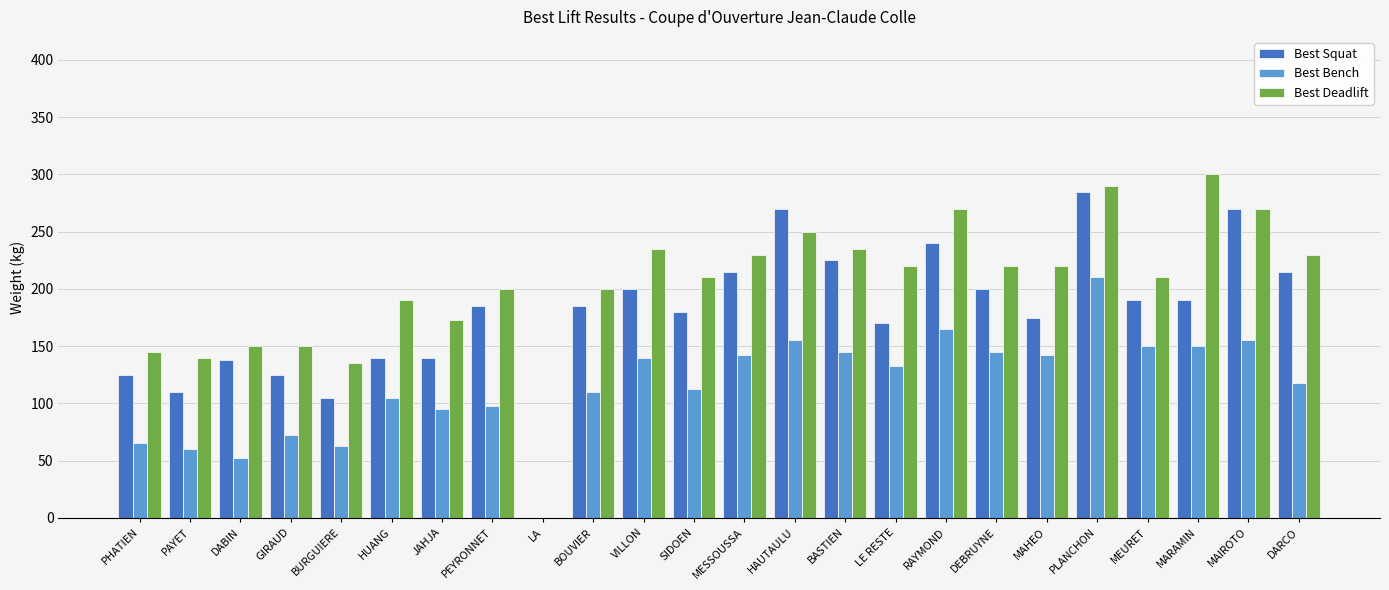

What is the sum of all Best Deadlift values?

4872.5